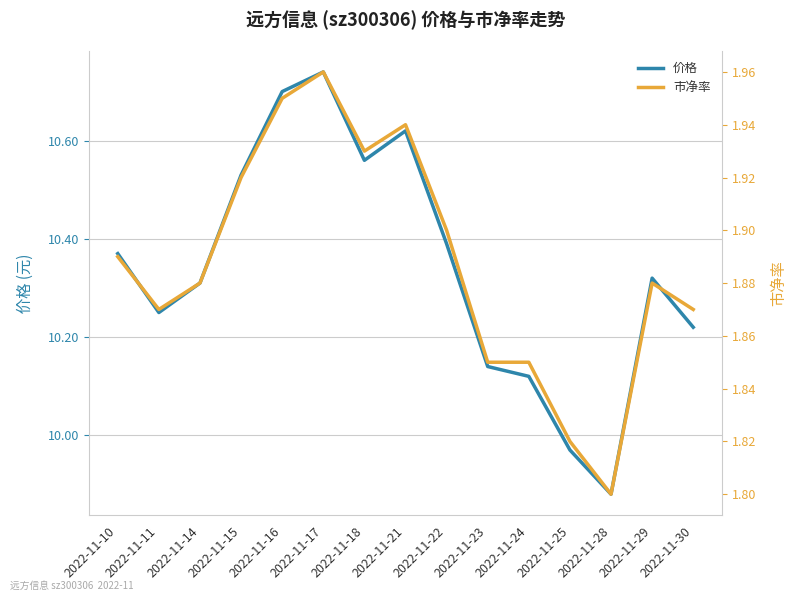

The 市净率 series shows 1.9 at 2022-11-11. True or false?

True